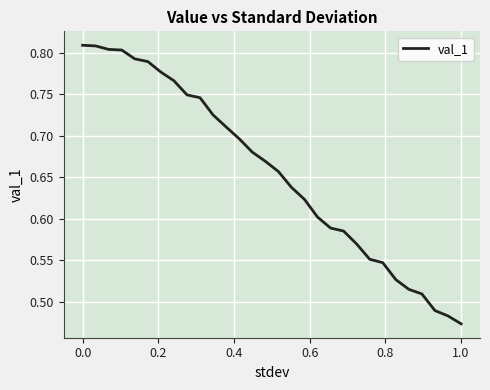

What is the difference between the maximum and minimum values?

0.3